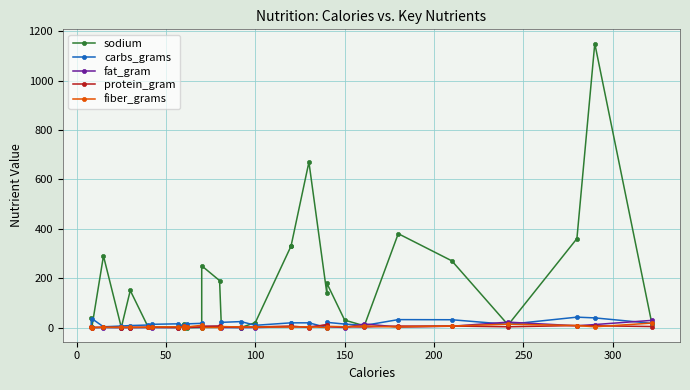

What is the average value of the protein_gram series?

3.0